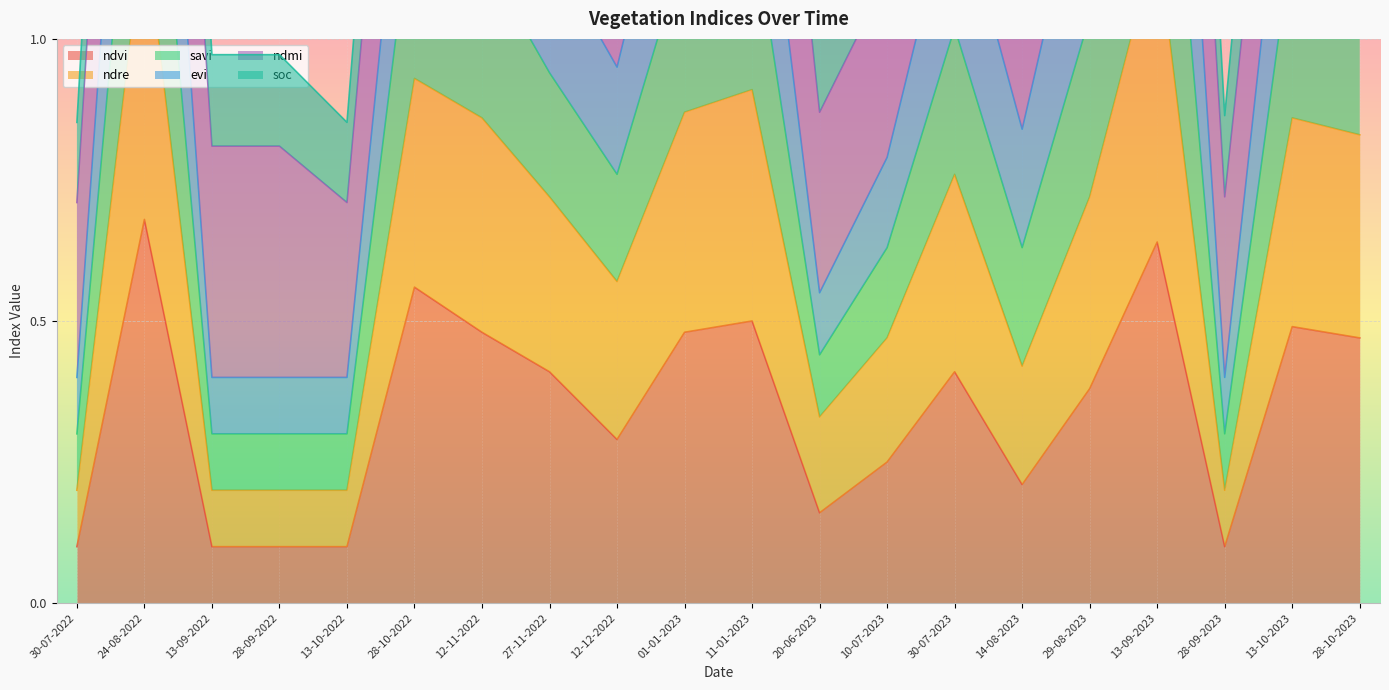

In ndre, how many points are lower than both neighbors (excluding endpoints)?

4